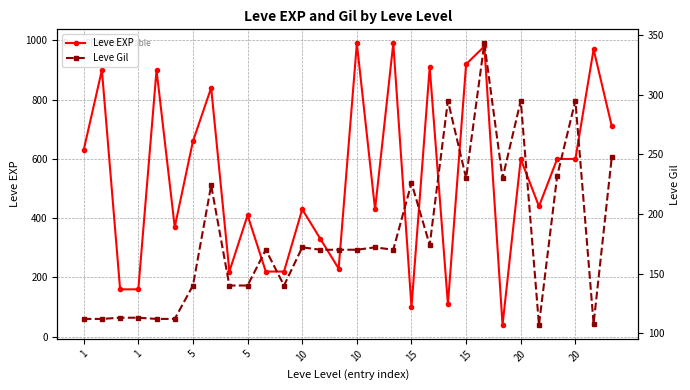

Count the number of categories in the chart.

30